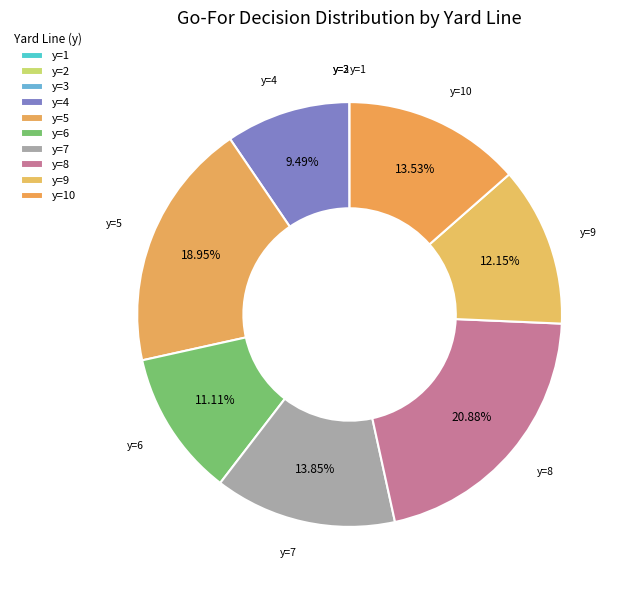

Between y=3 and y=2, which is larger?

y=3